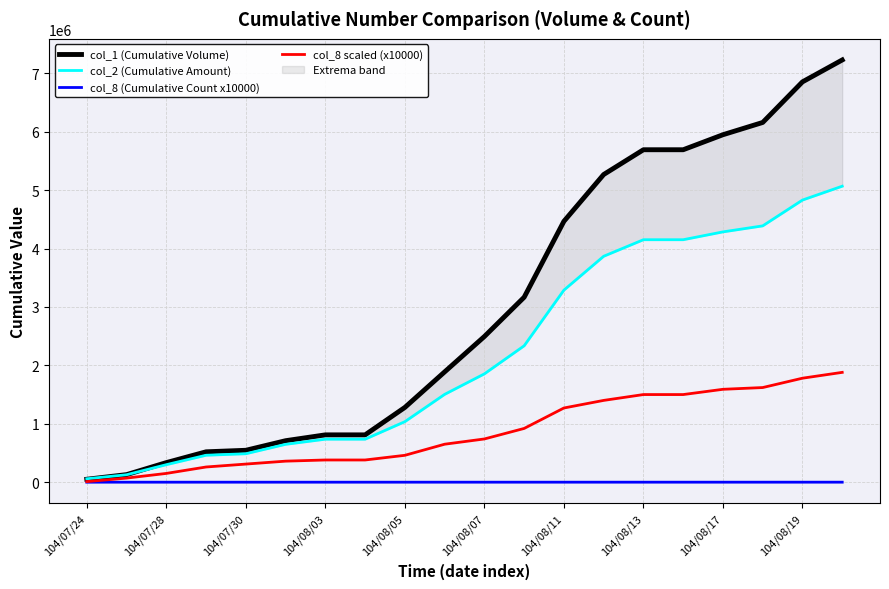

True or false: col_1 (Cumulative Volume) and col_8 scaled (x10000) intersect in this chart.

False